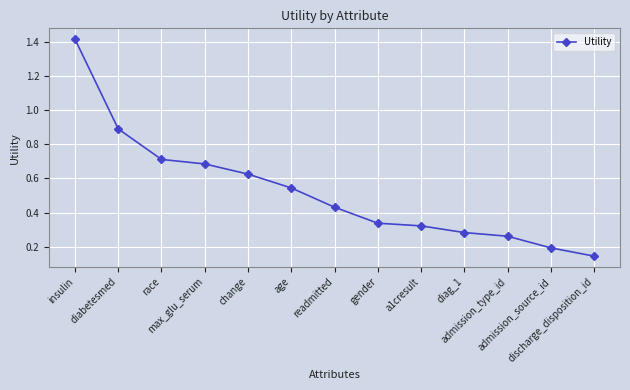

Which has a higher value, insulin or change?

insulin